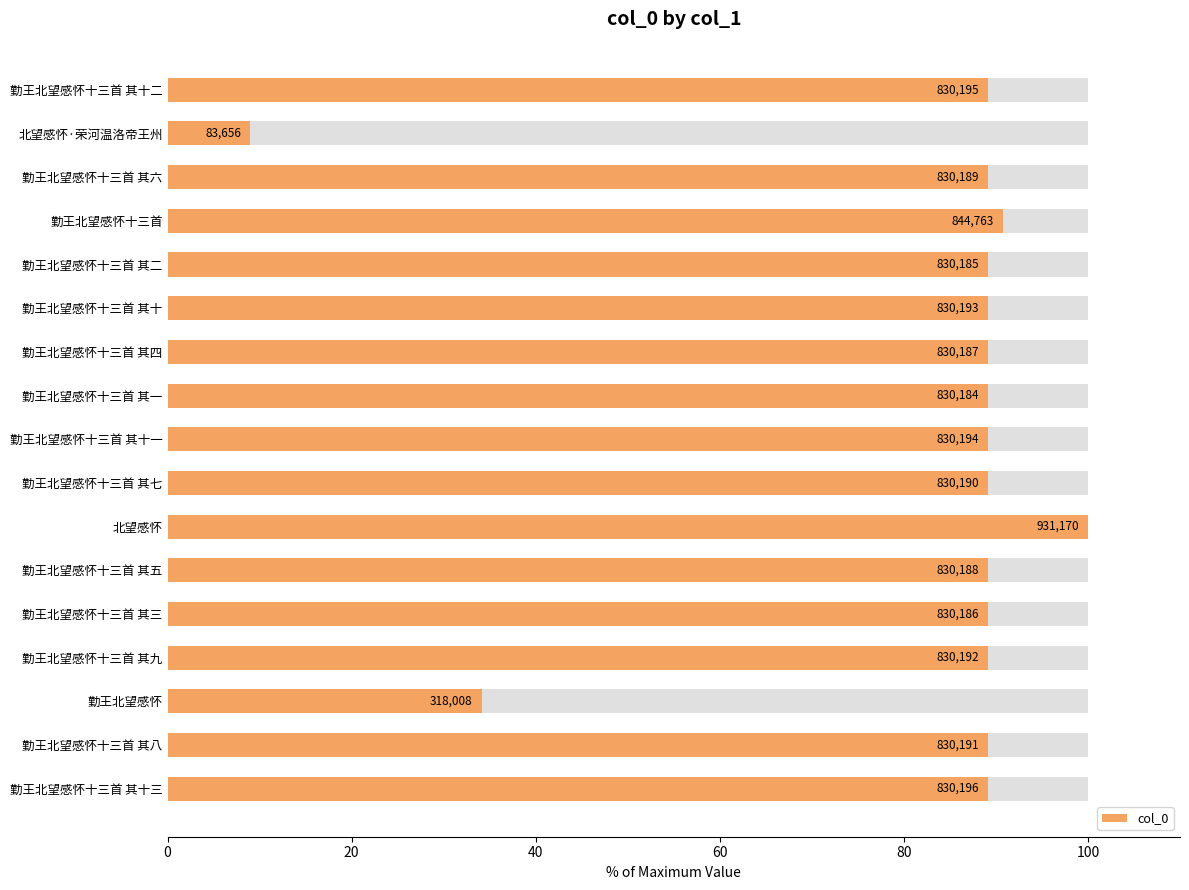

What is the greatest value displayed?

100.0